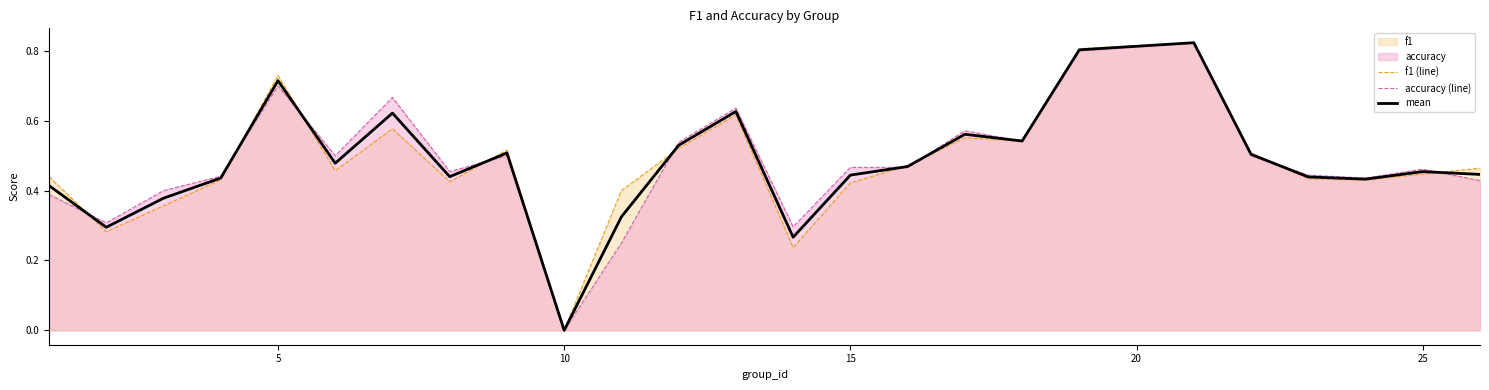

At which category does the chart reach its minimum across all series?

10